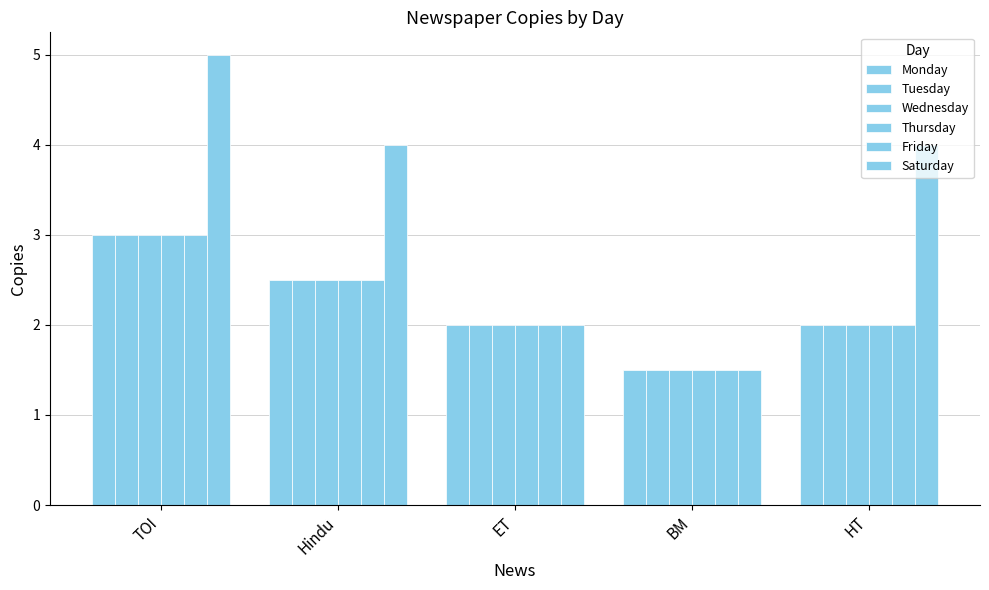

How many bars are there in total?

30